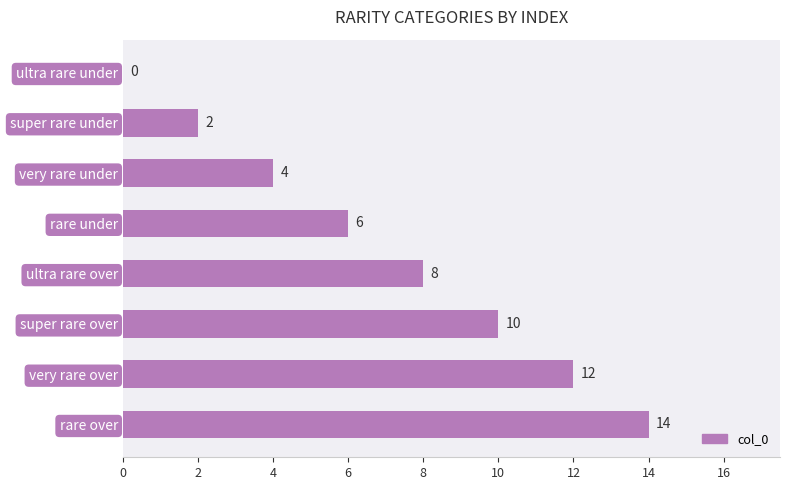

Which has a higher value, super rare over or ultra rare over?

super rare over